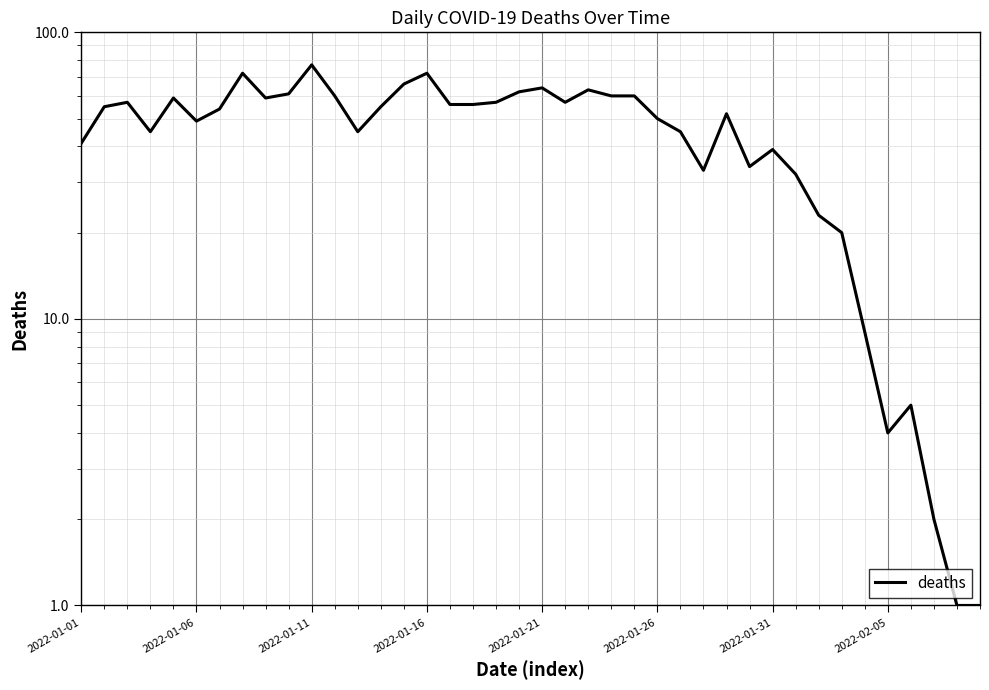

What is the difference between the maximum and minimum values?

76